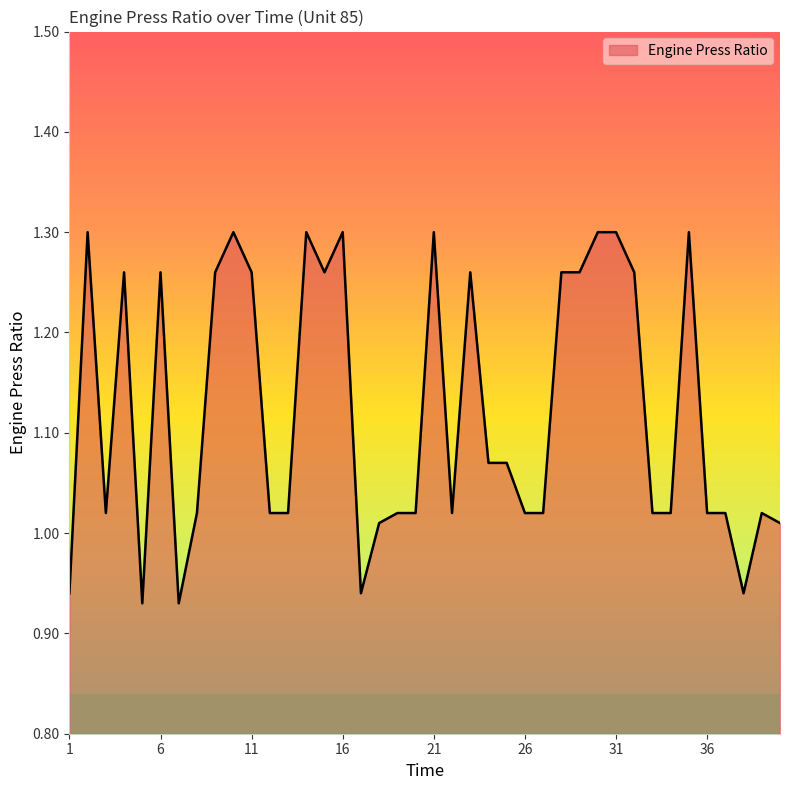

What is the difference between the maximum and minimum values?

0.4